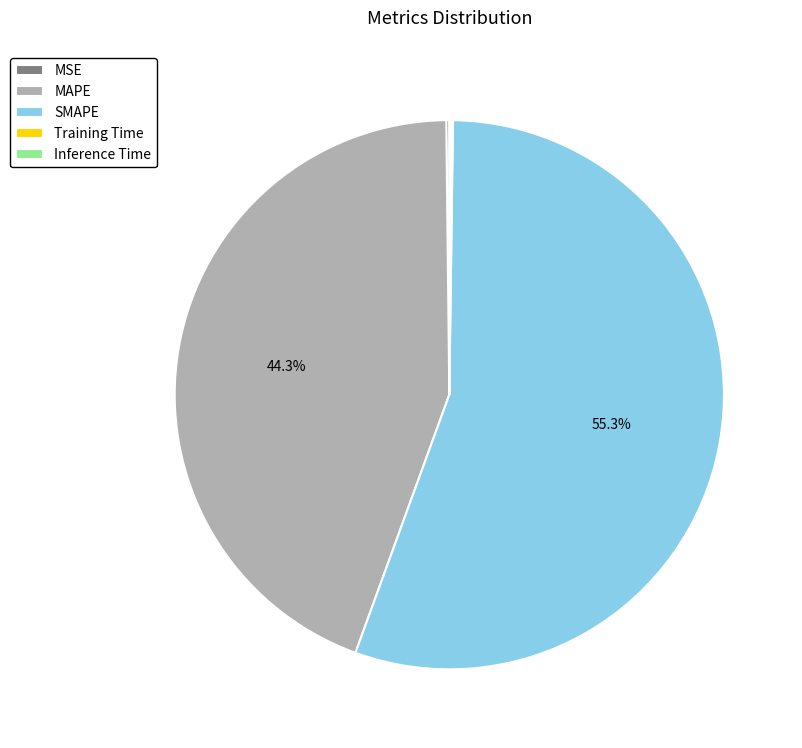

What is the majority slice?

SMAPE